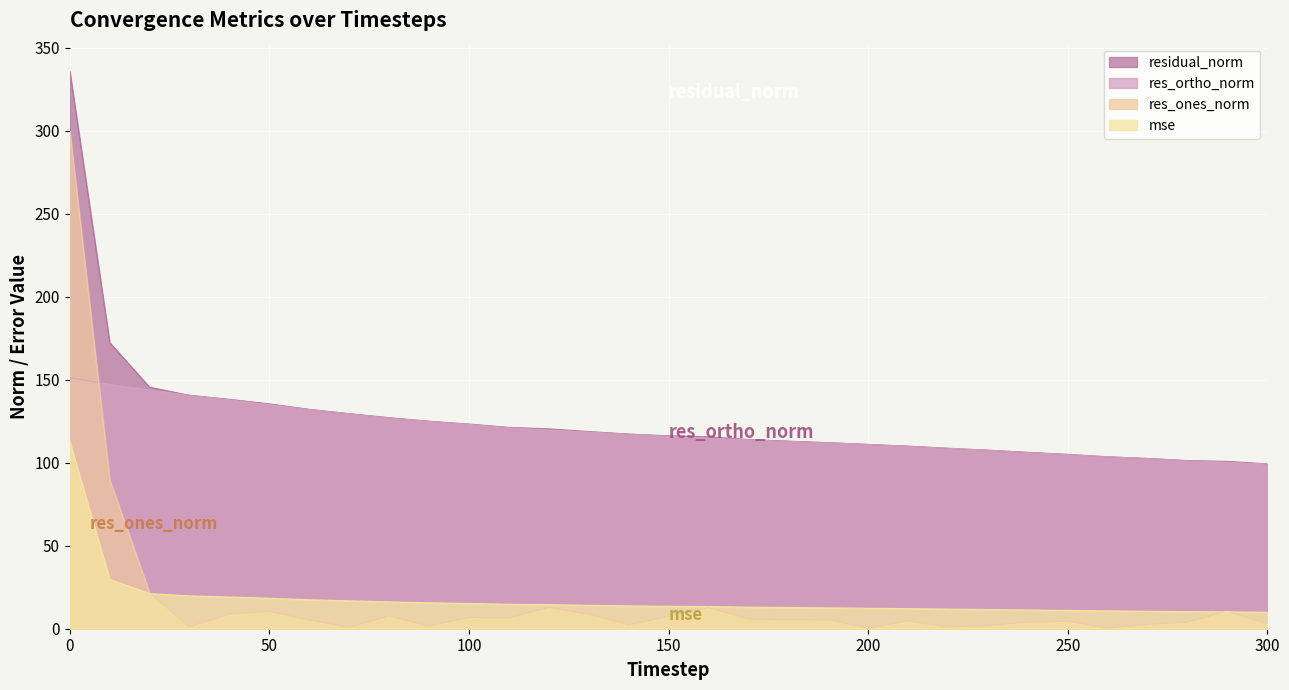

What value does the mse series have at 210?

12.1